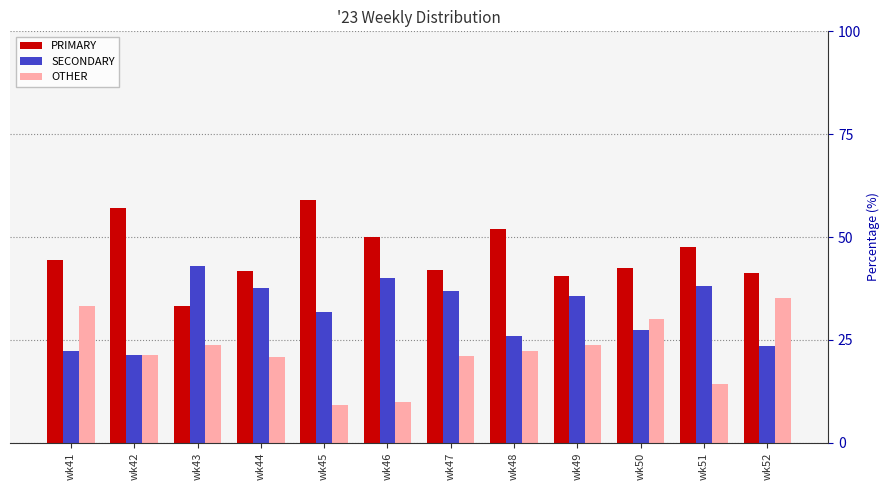

What is the total value across all series at wk51?

100.0